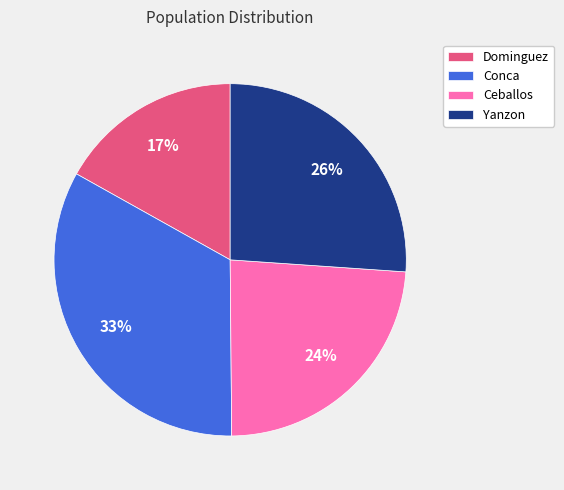

To the nearest percent, what is the difference between the Conca and Yanzon slice percentages?

7%